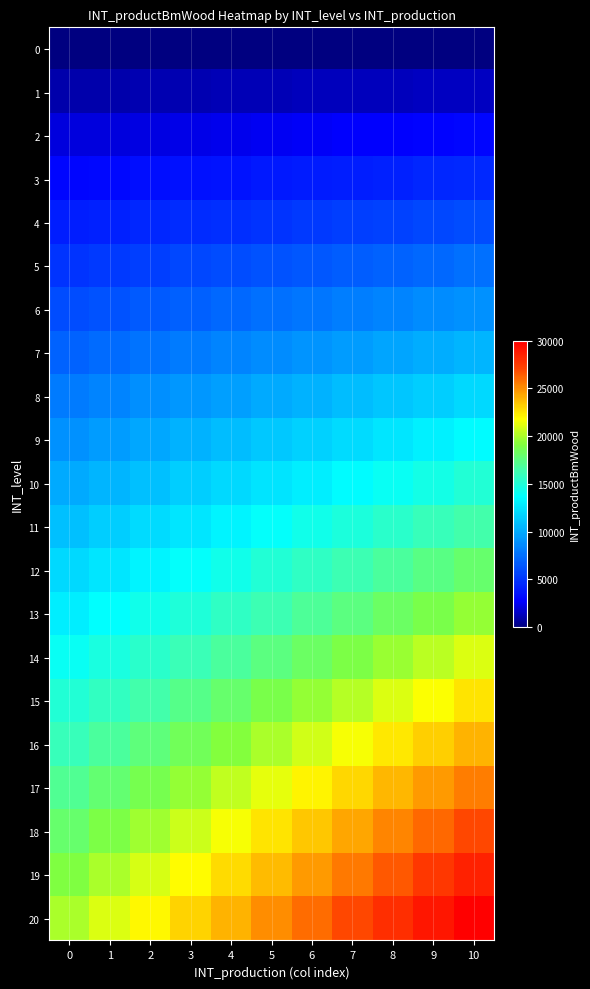

Which series has the widest spread of values?

20